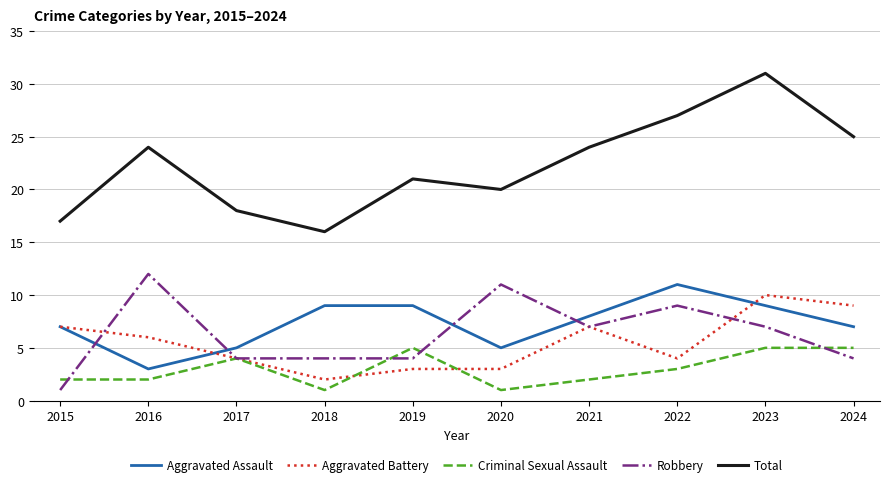

Reading left to right, transcribe all the data shown in this chart.

Aggravated Assault: 7	3	5	9	9	5	8	11	9	7
Aggravated Battery: 7	6	4	2	3	3	7	4	10	9
Criminal Sexual Assault: 2	2	4	1	5	1	2	3	5	5
Robbery: 1	12	4	4	4	11	7	9	7	4
Total: 17	24	18	16	21	20	24	27	31	25